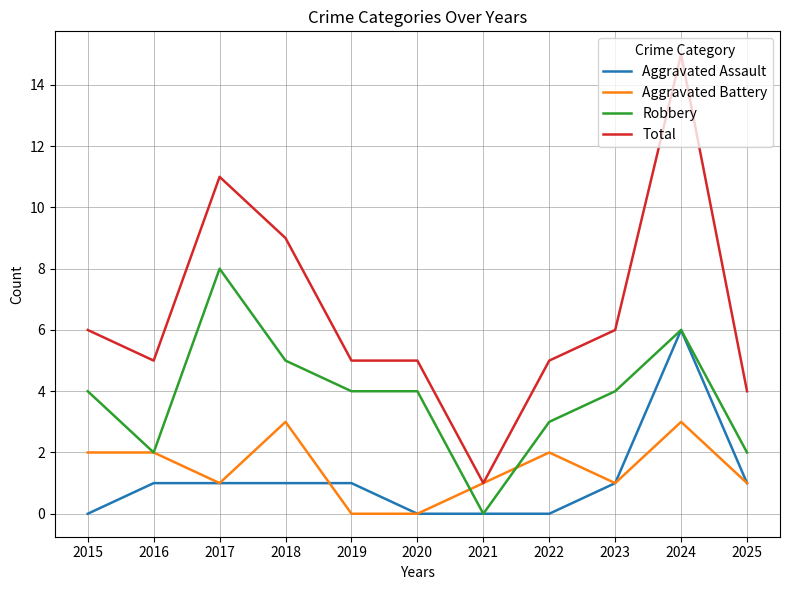

The value of Robbery at 2024 is 6. True or false?

True